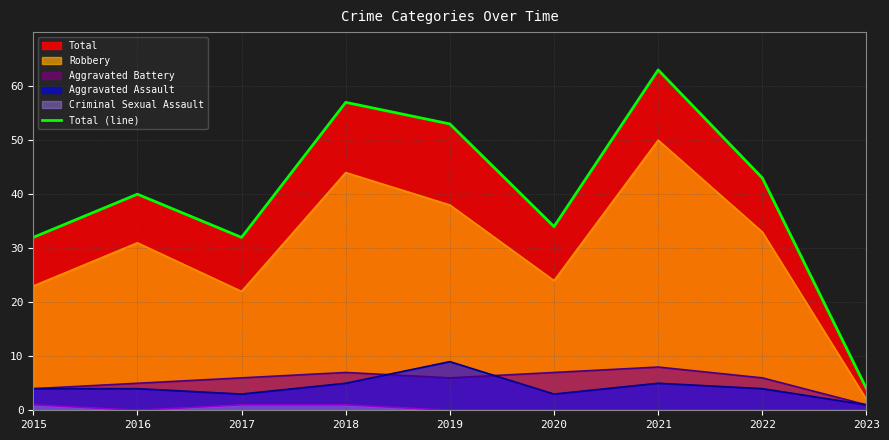

Which has a higher value, 2023 or 2019?

2019